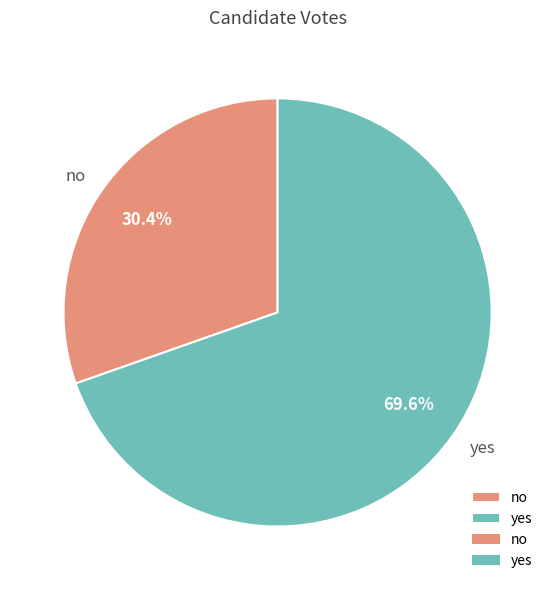

True or false: yes accounts for 79% of the total.

False